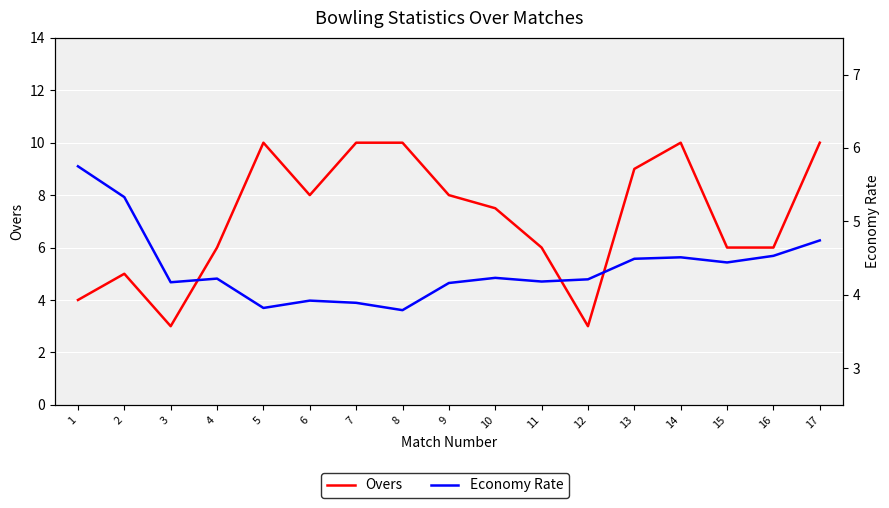

Where do Economy Rate and Overs first cross each other?

3 and 4